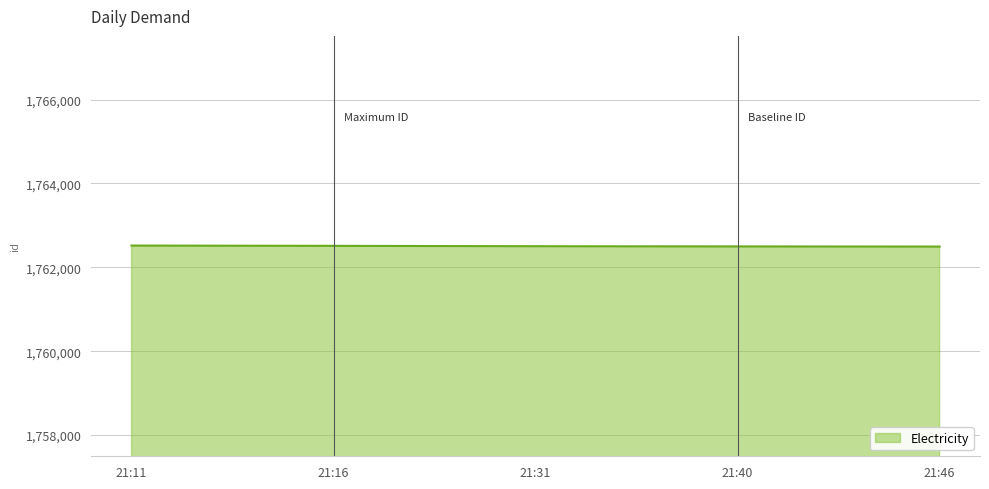

The value at 21:40 is 3143522. True or false?

False